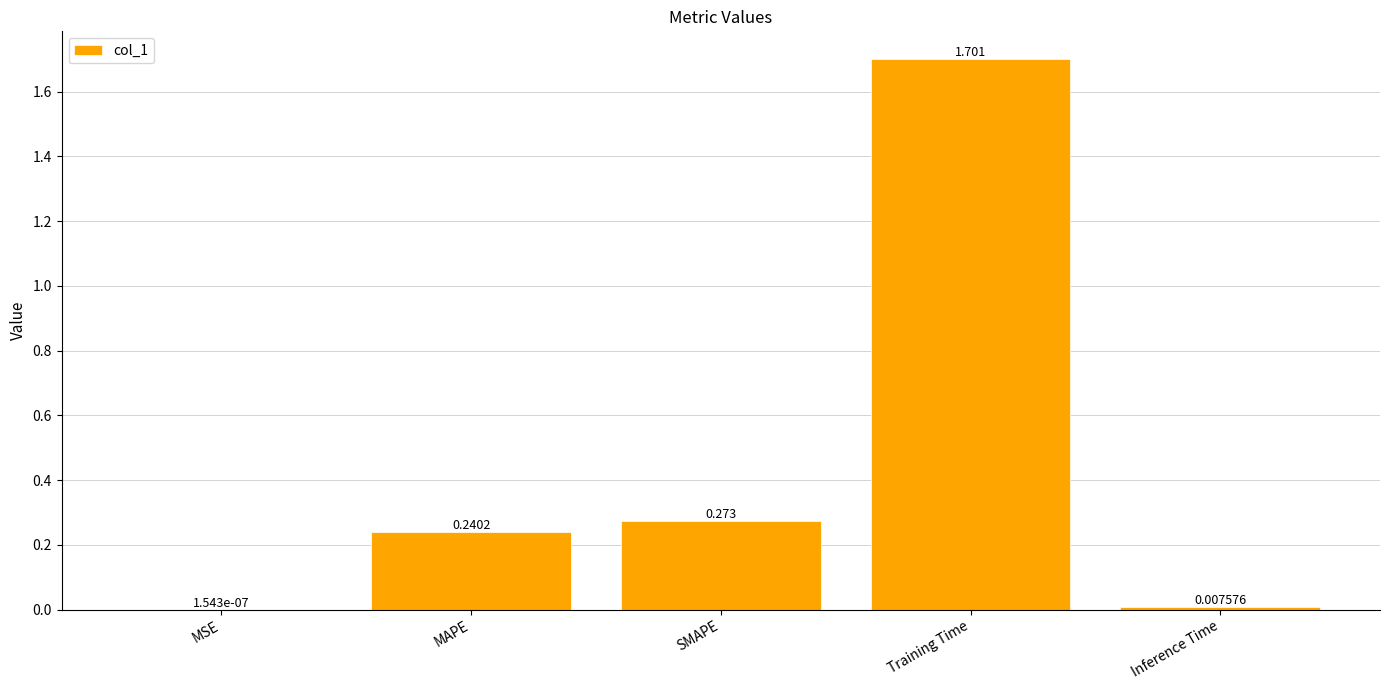

Which category has the highest value across all series?

Training Time